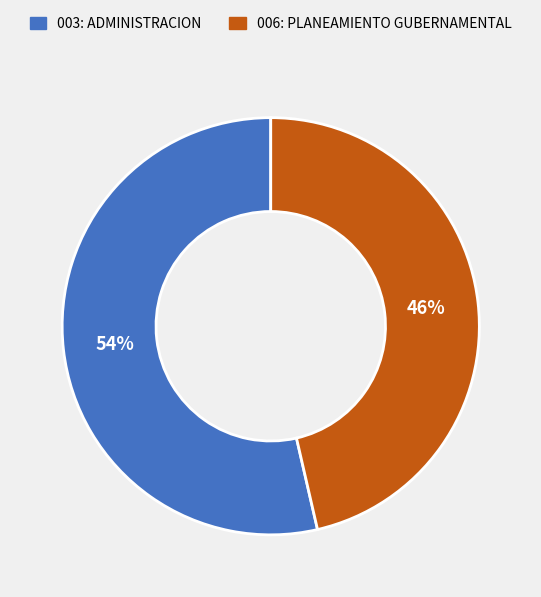

Is the sum of 006: PLANEAMIENTO GUBERNAMENTAL and 003: ADMINISTRACION greater than half?

Yes